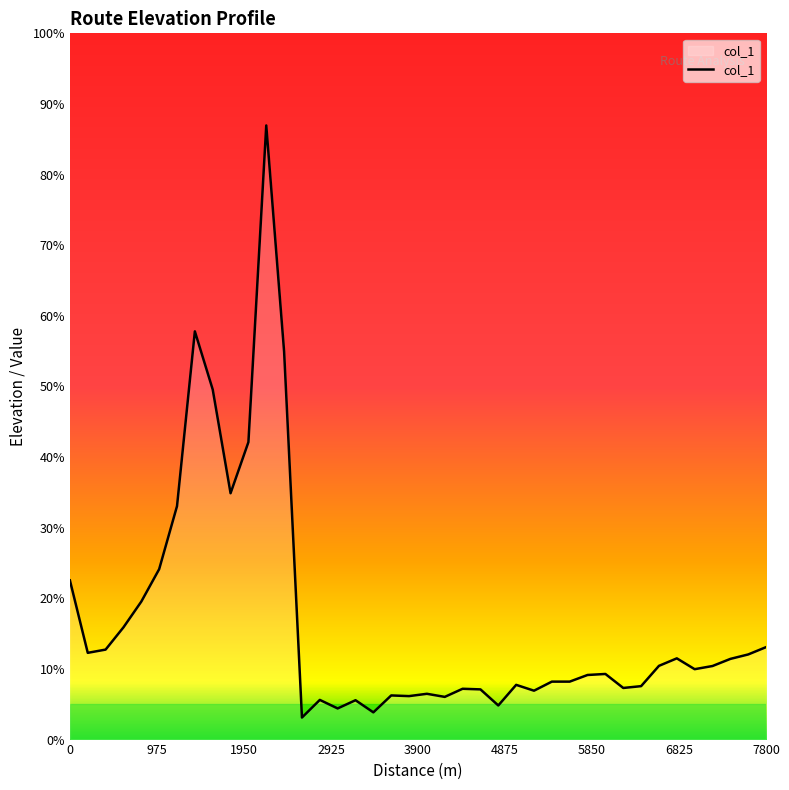

Is this an area chart (filled region under the line)?

Yes